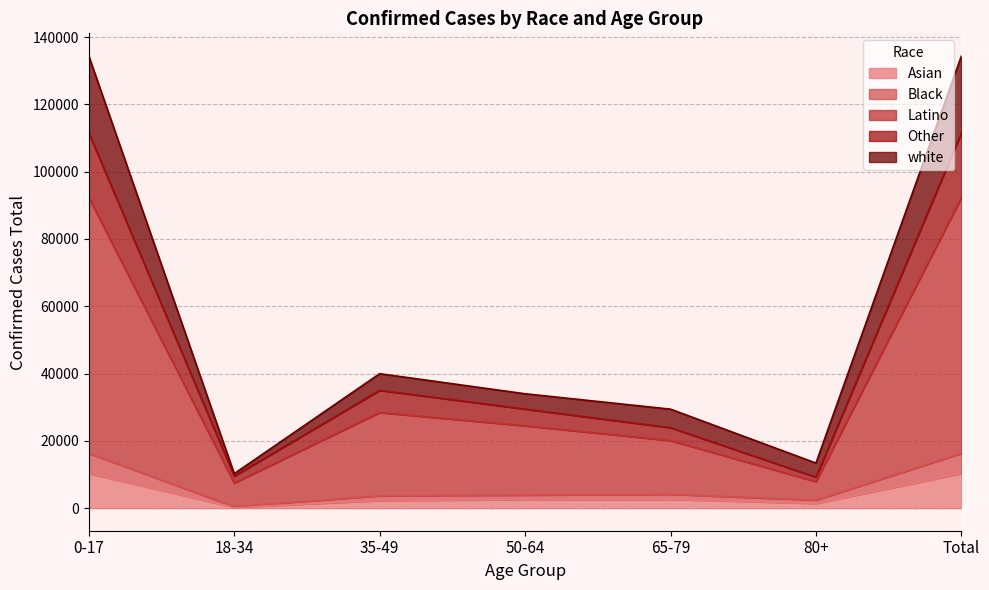

How many data points in Other are less than 24477?

3